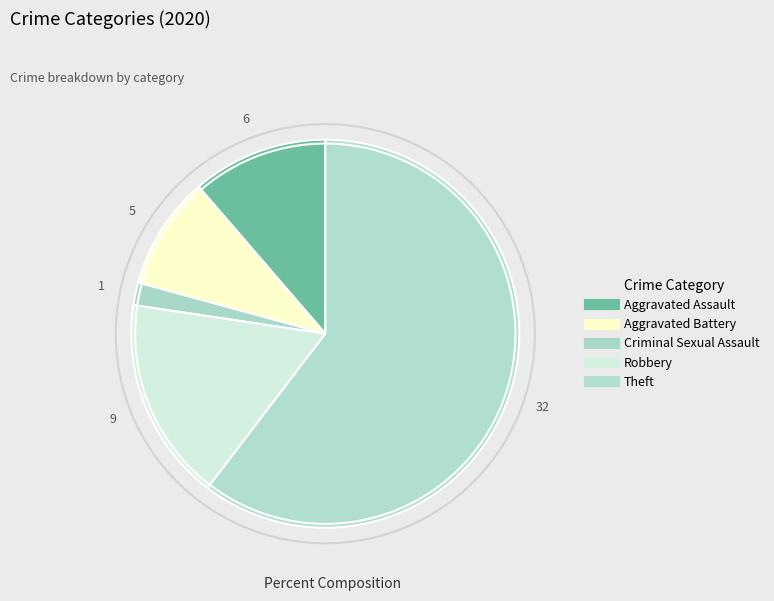

How many segments does this pie chart have?

5